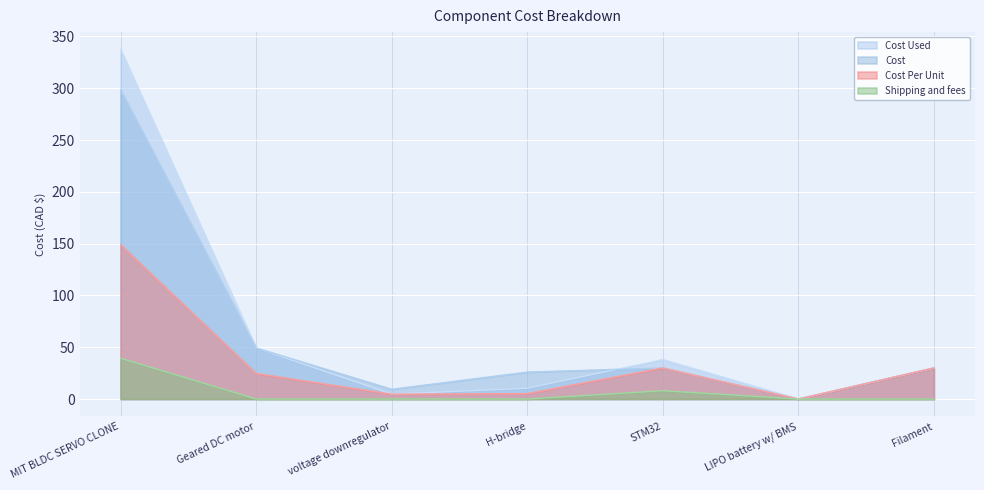

How many interior local valleys does the Cost Per Unit series have?

2